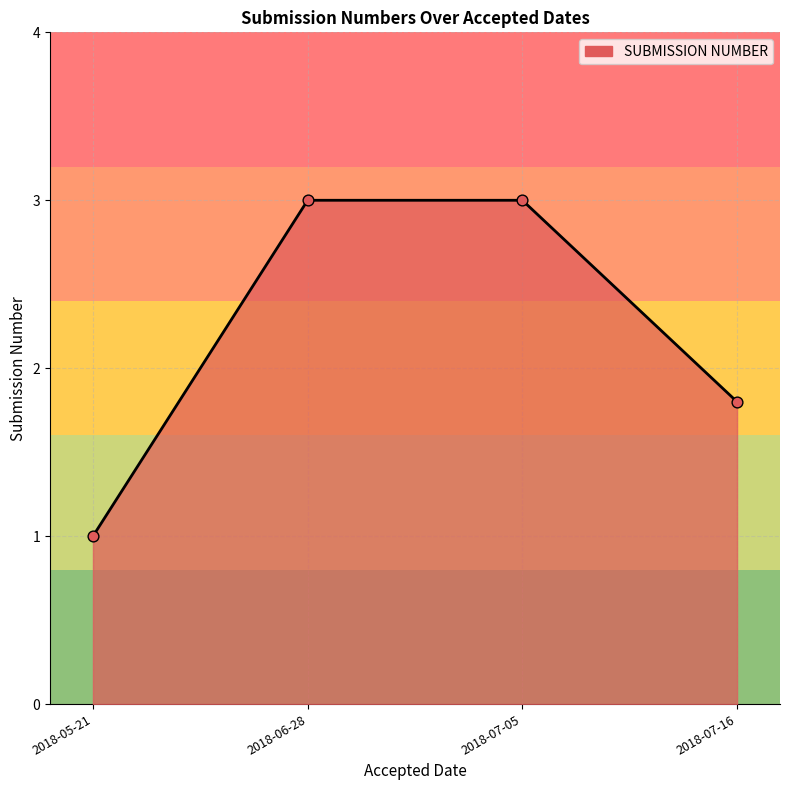

What is the change in value from 2018-06-28 to 2018-07-16?

-1.2